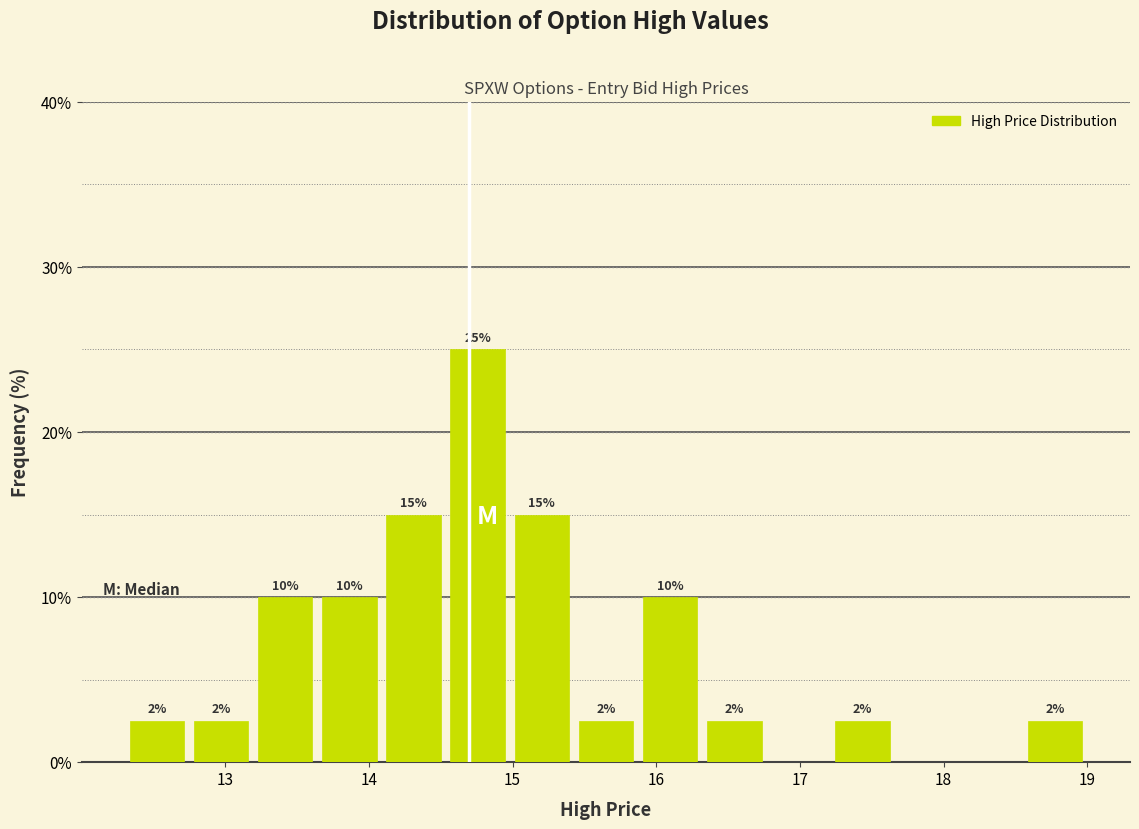

Over which range of the x-axis is the bar tallest?

14.5 to 15.0